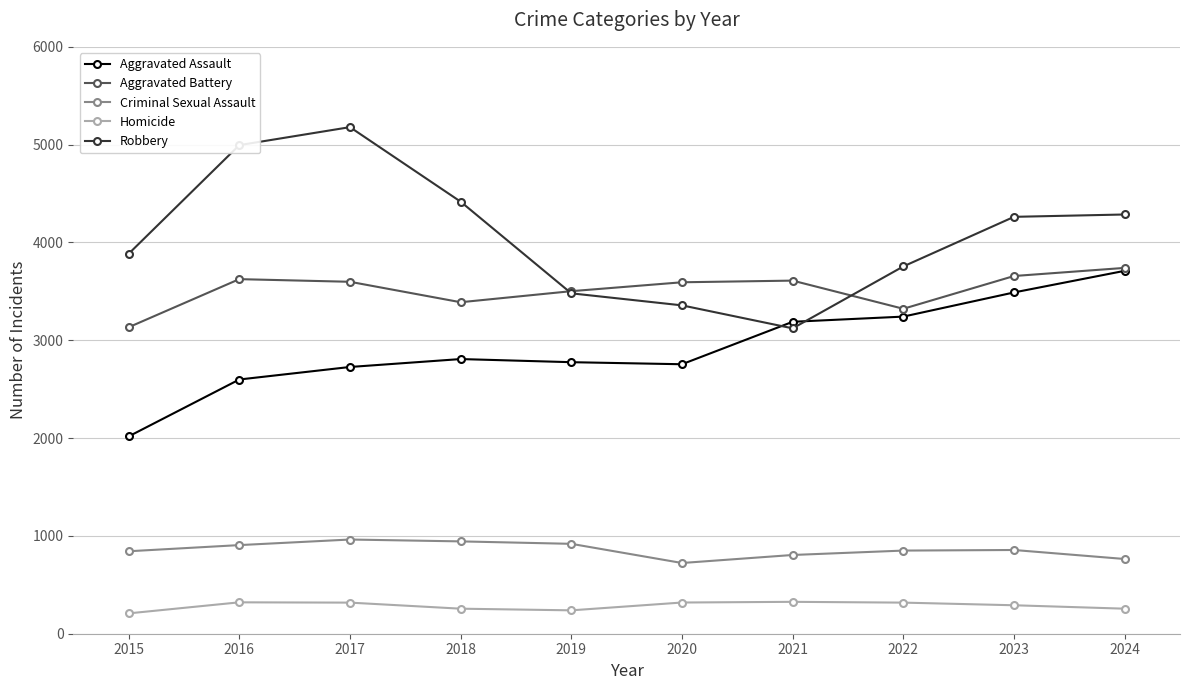

Is the value of Robbery at 2019 greater than the value of Criminal Sexual Assault at 2015?

Yes